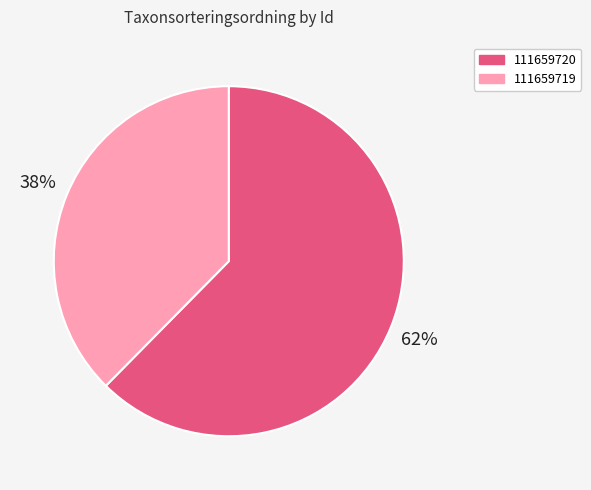

Which slice is the largest?

111659720